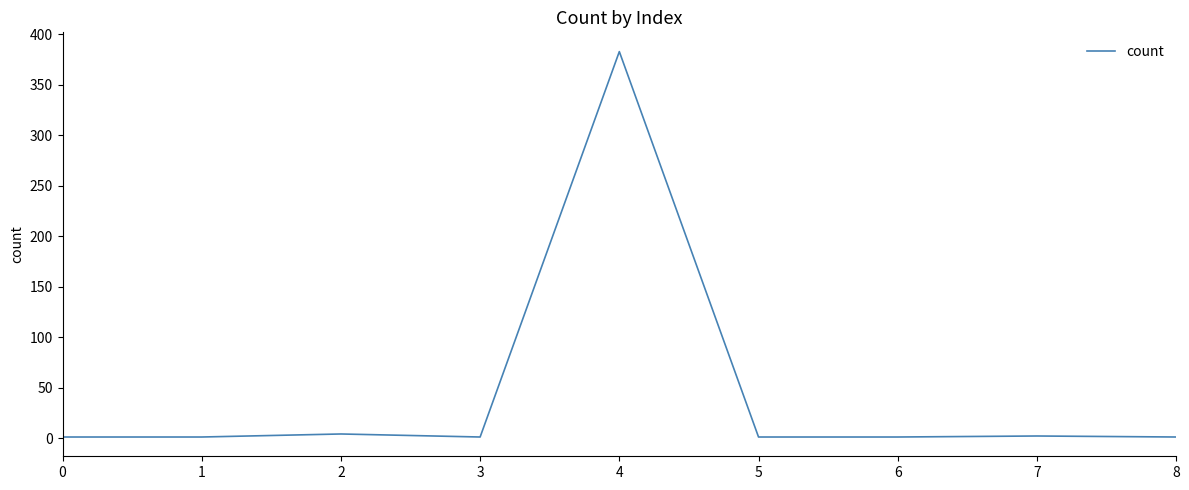

What is the change in value from 3 to 7?

+1